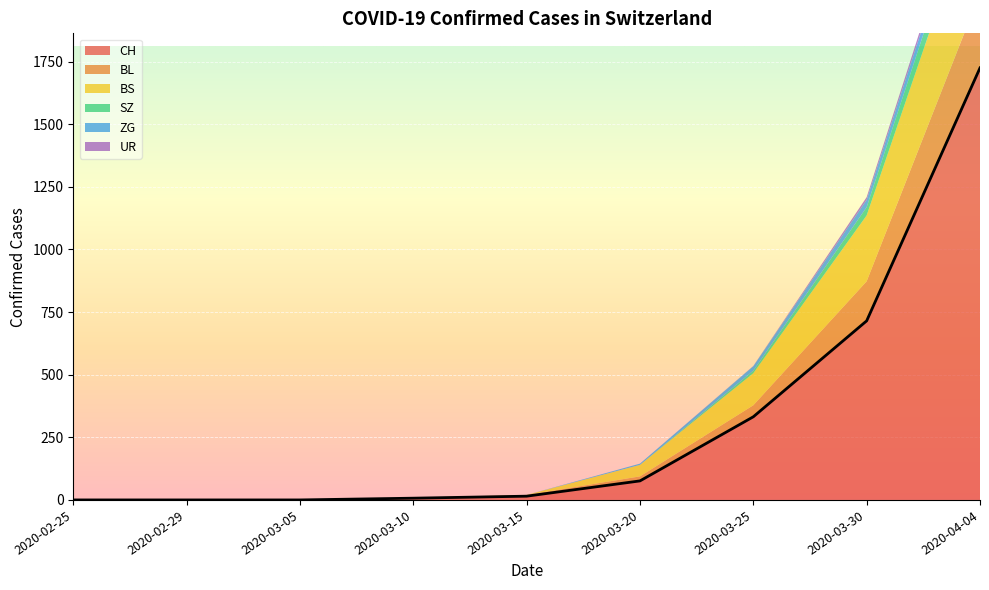

Reading left to right, extract all data points from this chart.

CH: 2020-02-25=0	2020-02-29=0	2020-03-05=0	2020-03-10=7	2020-03-15=15	2020-03-20=76	2020-03-25=332	2020-03-30=715	2020-04-04=1725
BL: 2020-02-25=0	2020-02-29=0	2020-03-05=0	2020-03-10=2	2020-03-15=5	2020-03-20=18	2020-03-25=46	2020-03-30=158	2020-04-04=298
BS: 2020-02-25=0	2020-02-29=0	2020-03-05=0	2020-03-10=0	2020-03-15=0	2020-03-20=46	2020-03-25=128	2020-03-30=263	2020-04-04=434
SZ: 2020-02-25=0	2020-02-29=0	2020-03-05=0	2020-03-10=0	2020-03-15=0	2020-03-20=0	2020-03-25=10	2020-03-30=33	2020-04-04=92
ZG: 2020-02-25=0	2020-02-29=0	2020-03-05=0	2020-03-10=0	2020-03-15=0	2020-03-20=5	2020-03-25=18	2020-03-30=29	2020-04-04=46
UR: 2020-02-25=0	2020-02-29=0	2020-03-05=0	2020-03-10=0	2020-03-15=0	2020-03-20=0	2020-03-25=1	2020-03-30=11	2020-04-04=26